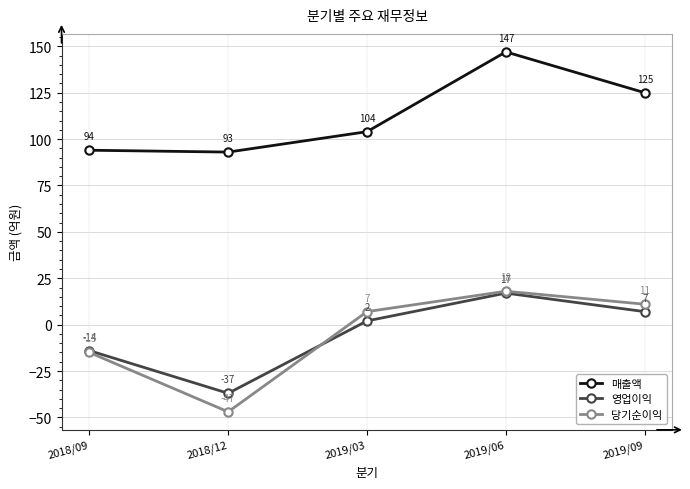

What is the label of the 4th point from the left?

2019/06